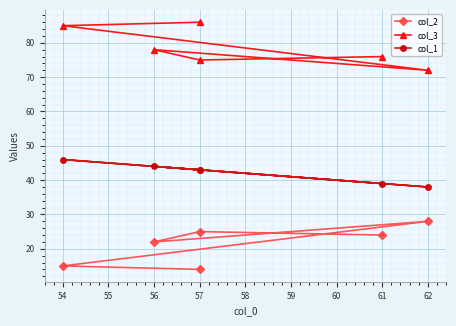

The col_3 series shows 51 at 57. True or false?

False